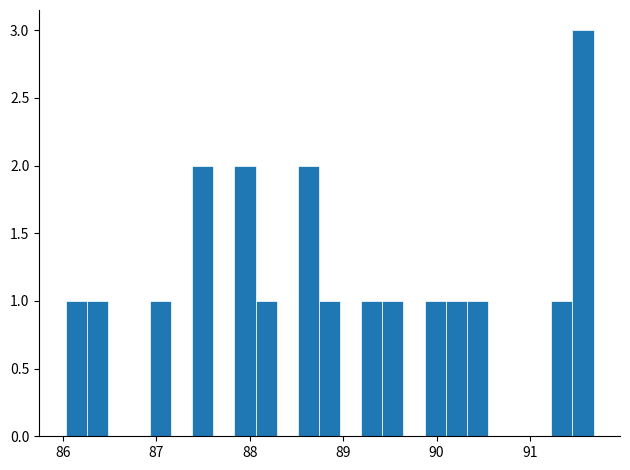

Around what value on the x-axis is the tallest bar? Give the approximate position of its centre, as read against the axis.

91.6